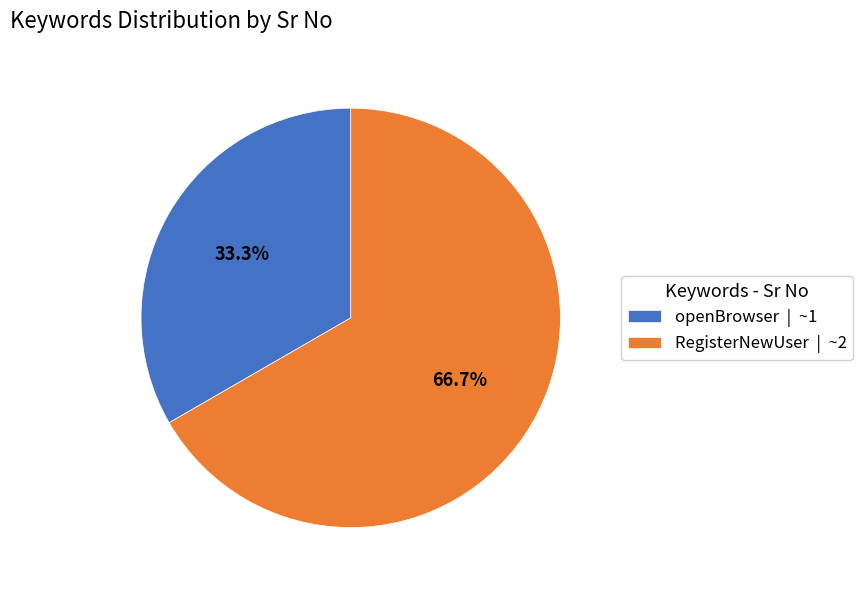

The openBrowser slice represents 33% of the pie. True or false?

True